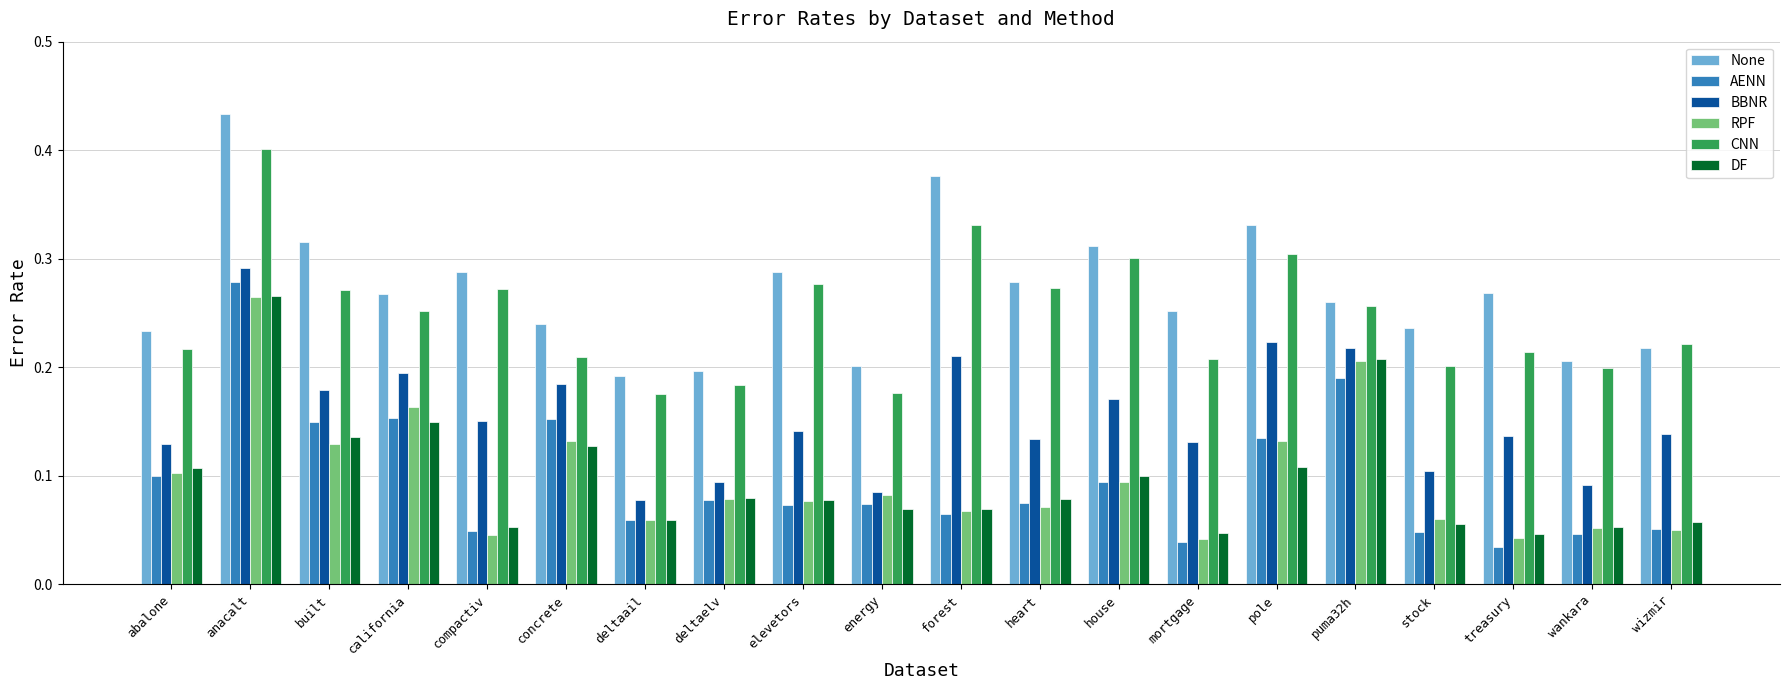

What is the label of the 1st bar from the right?

wizmir